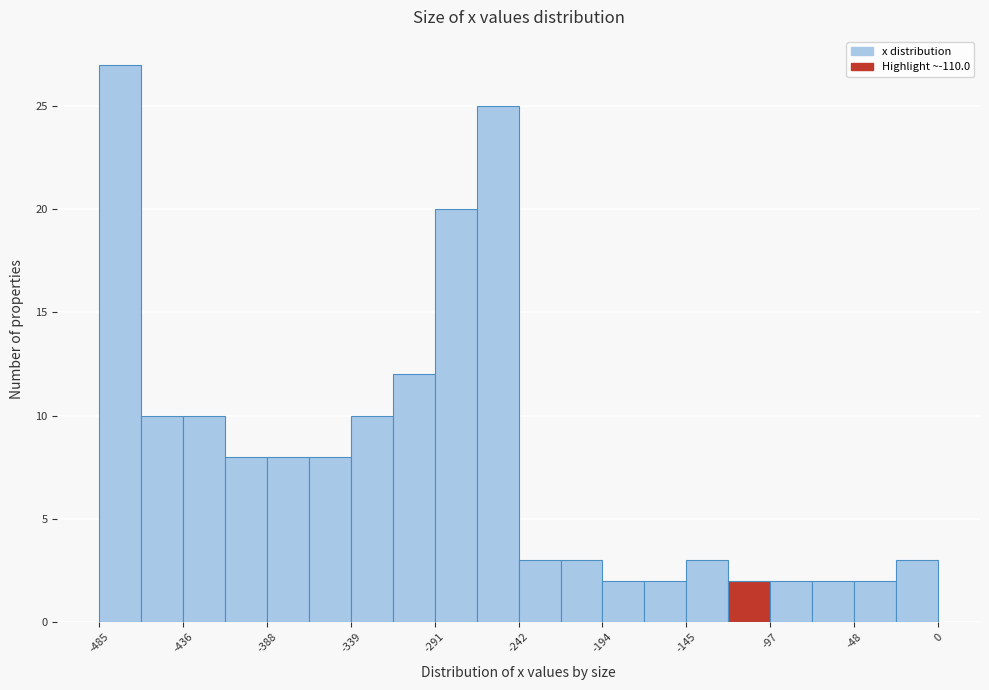

Reading left to right, list every bar in this chart as the range it spans on the x-axis followed by its height. Neither the bar edges nor the heights are printed on the chart, so give them approximately, as read against the axes.

-485 to -460: 27
-460 to -435: 10
-435 to -410: 10
-410 to -390: 8
-390 to -365: 8
-365 to -340: 8
-340 to -315: 10
-315 to -290: 12
-290 to -265: 20
-265 to -240: 25
-240 to -220: 3
-220 to -195: 3
-195 to -170: 2
-170 to -145: 2
-145 to -120: 3
-120 to -95: 2
-95 to -75: 2
-75 to -50: 2
-50 to -25: 2
-25 to 0: 3